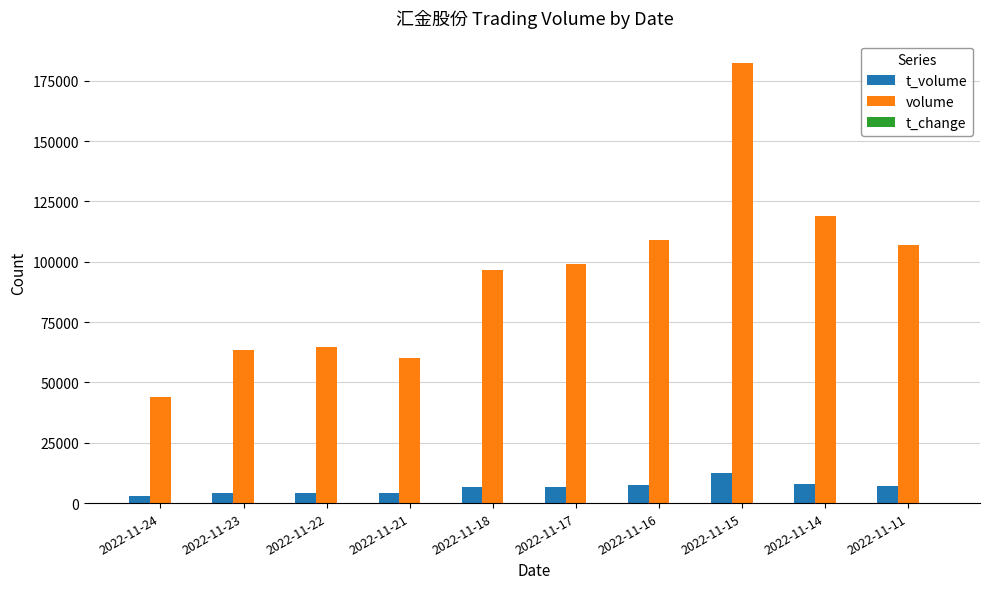

Which series has the largest range (max minus min)?

volume